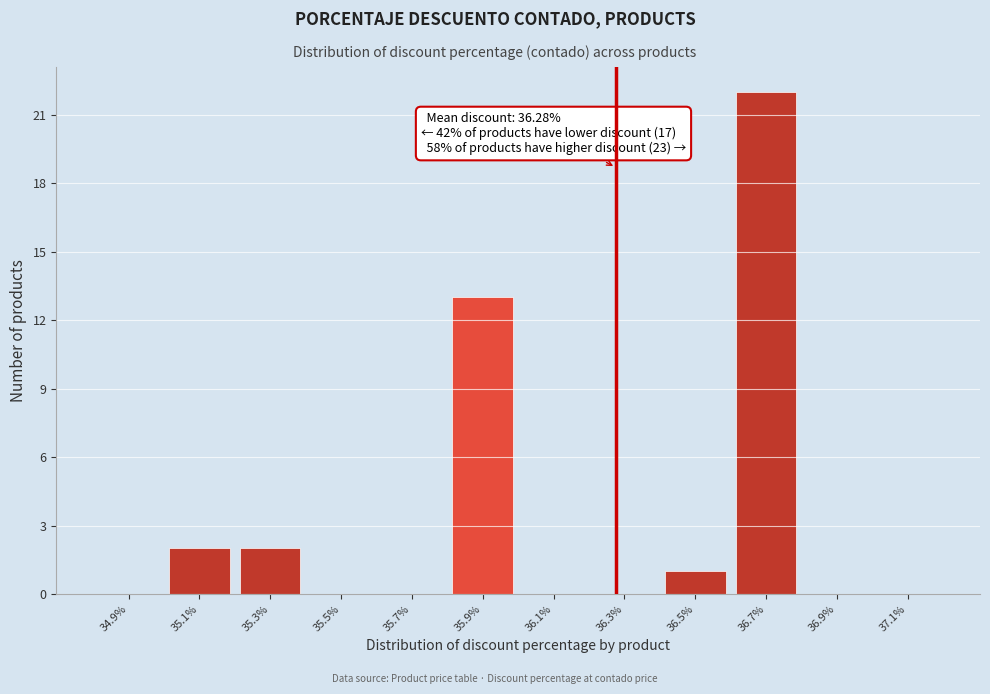

Over which range of the x-axis is the bar tallest?

36.6 to 36.8